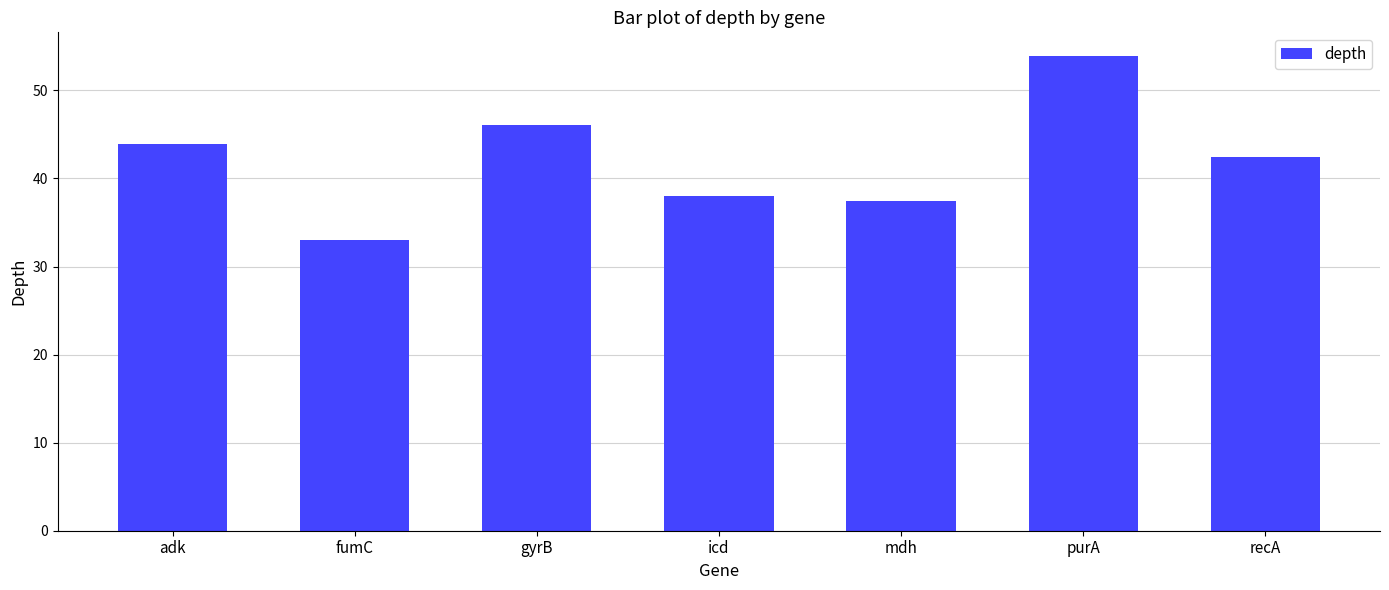

Reading left to right, transcribe all the data shown in this chart.

43.9	33.0	46.1	38.0	37.4	53.9	42.4